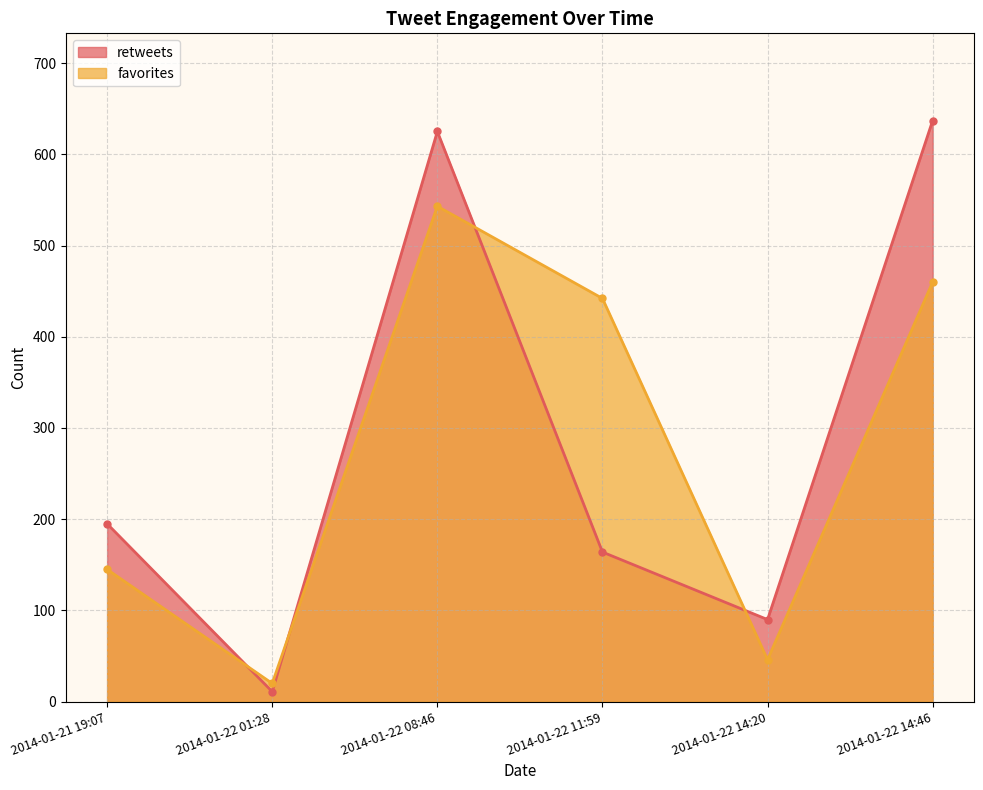

What is the average value of the retweets series?

287